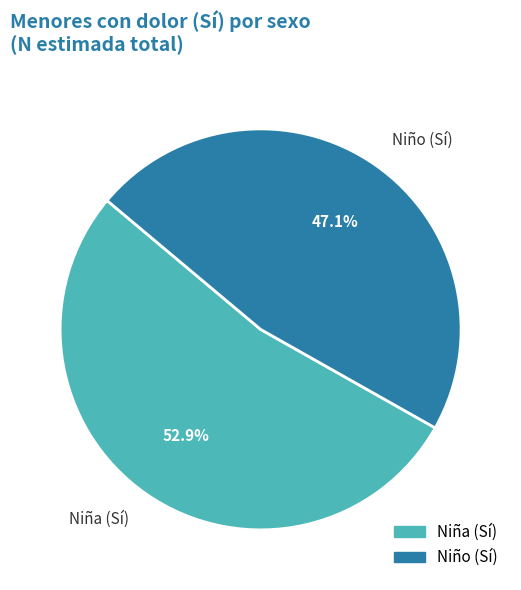

To the nearest percent, what is the difference between the largest and smallest slice percentages?

6%